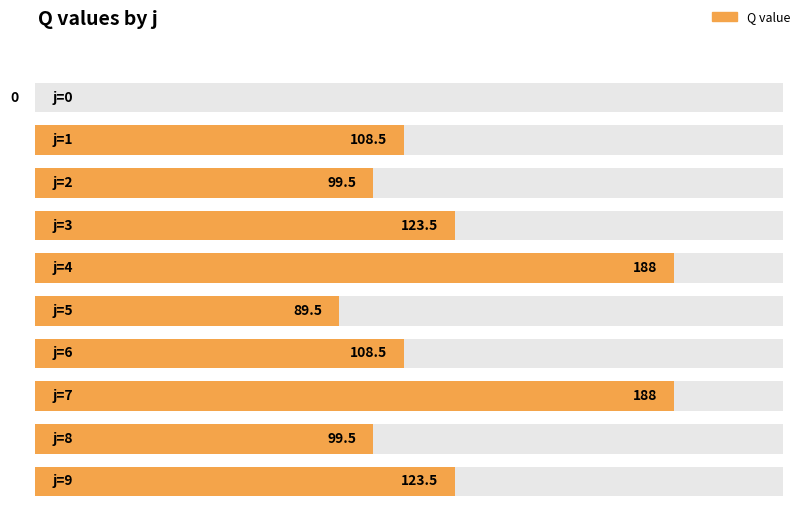

Which label corresponds to the smallest value in the chart?

j=0